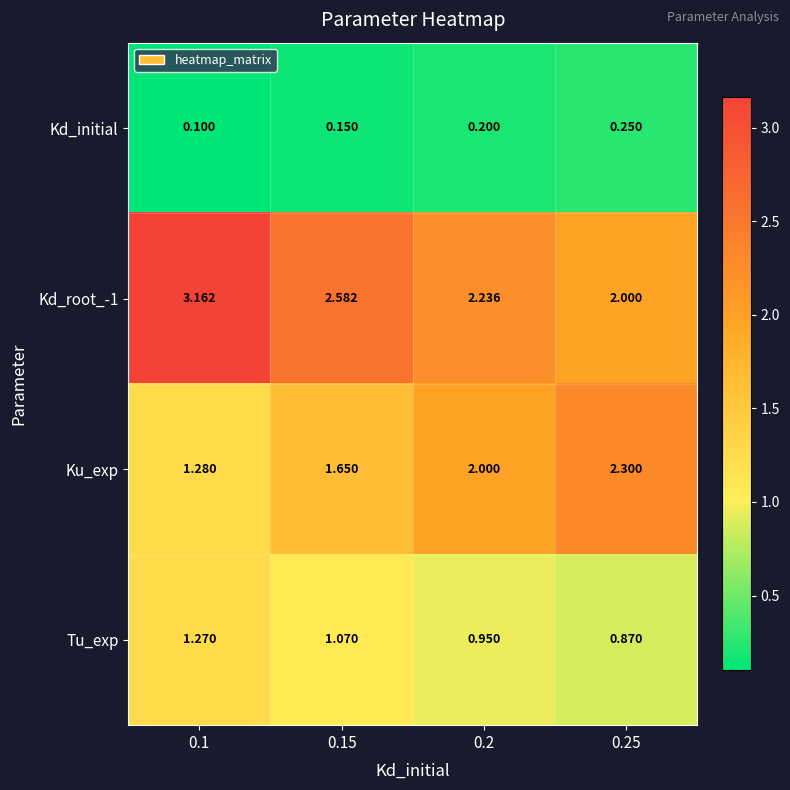

Which series changed the most between 0.15 and 0.25?

Ku_exp